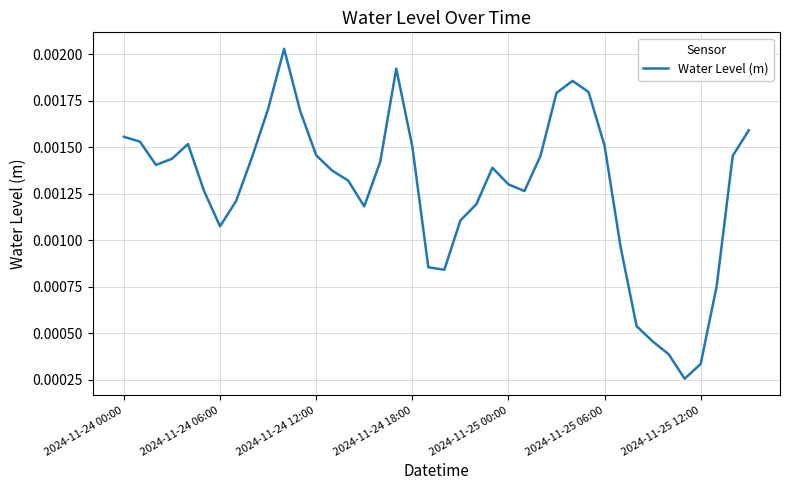

How many lines are shown in the chart?

1